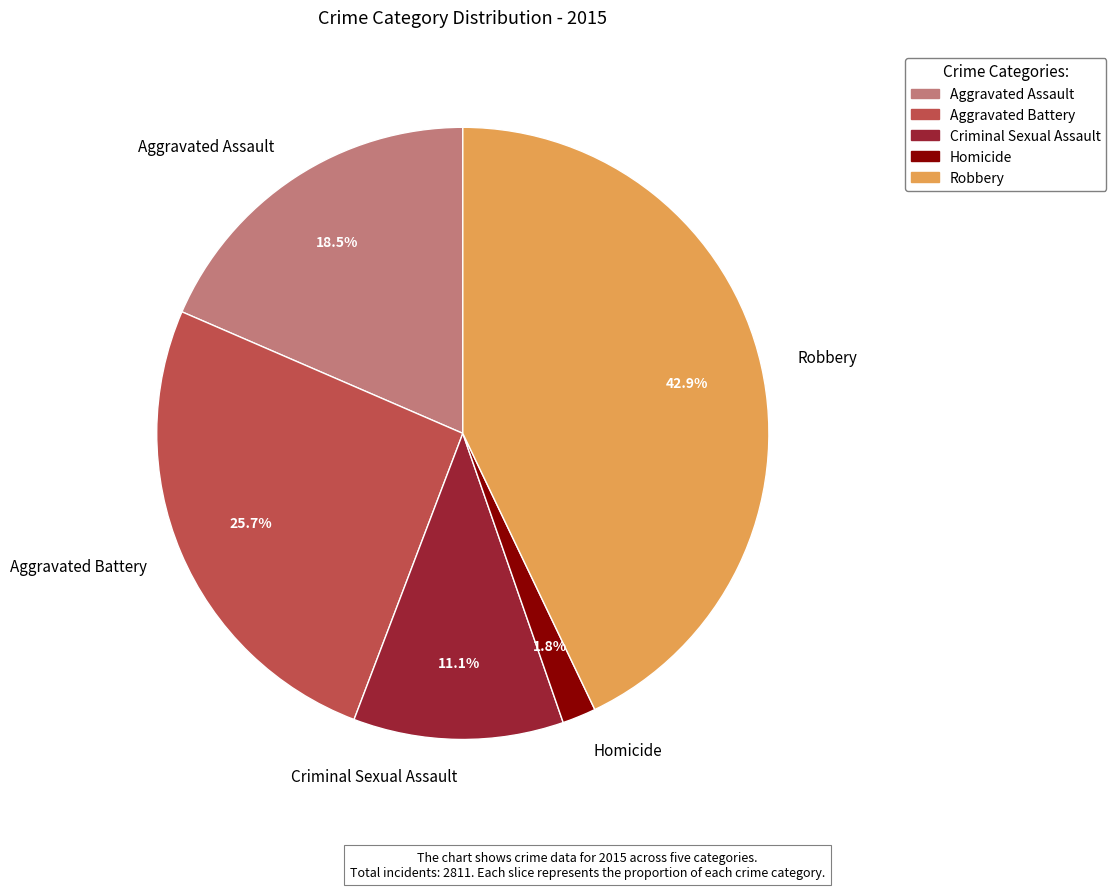

To the nearest percent, what is the difference between the Homicide and Robbery slice percentages?

41%